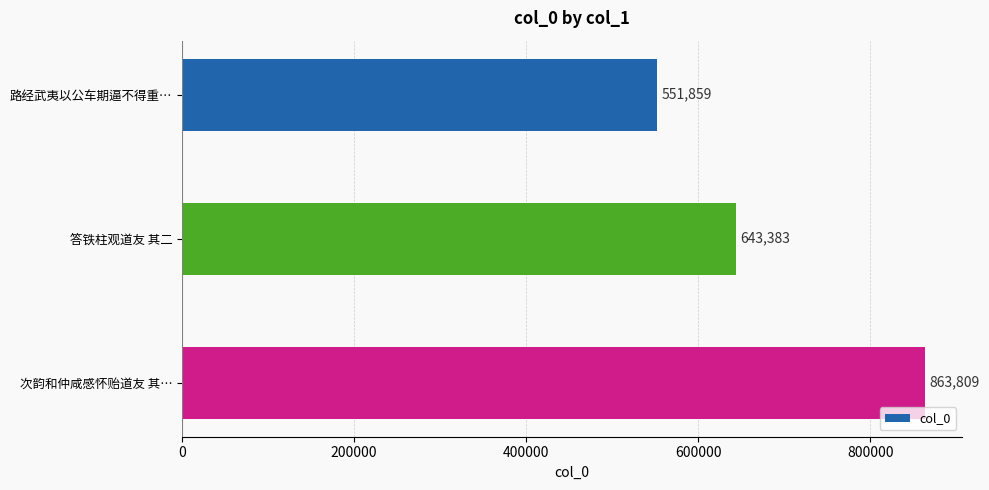

Where is the data nearest to the value 707834?

答铁柱观道友 其二